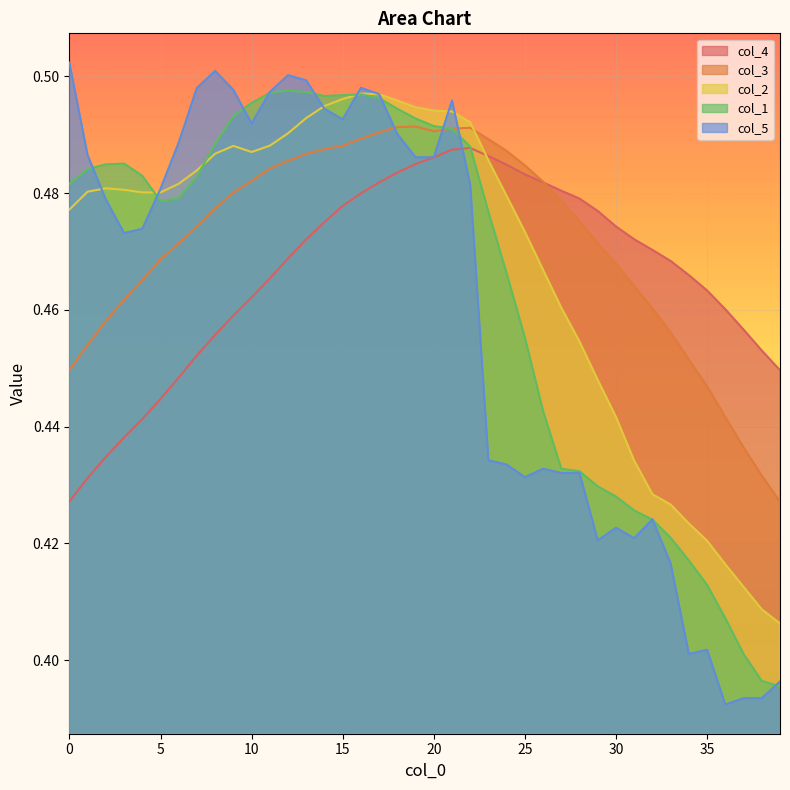

How many times do col_4 and col_5 cross each other?

1